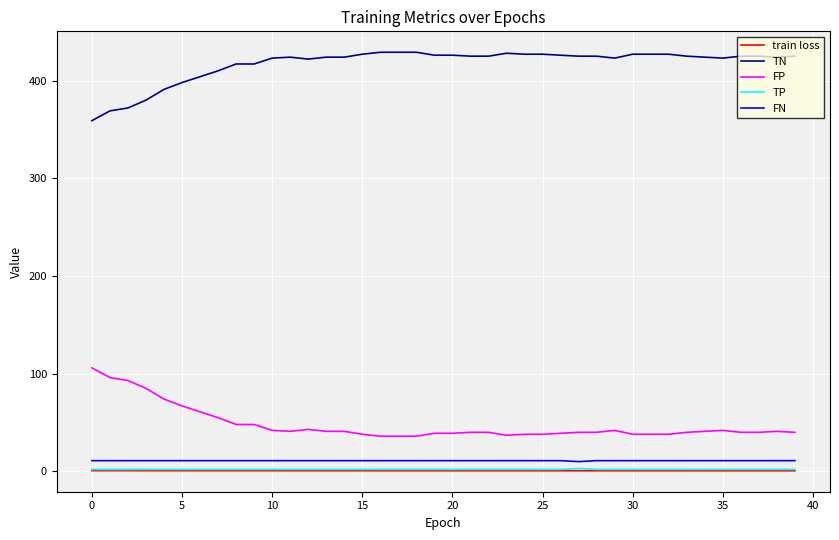

What is the minimum value for FN?

10.0